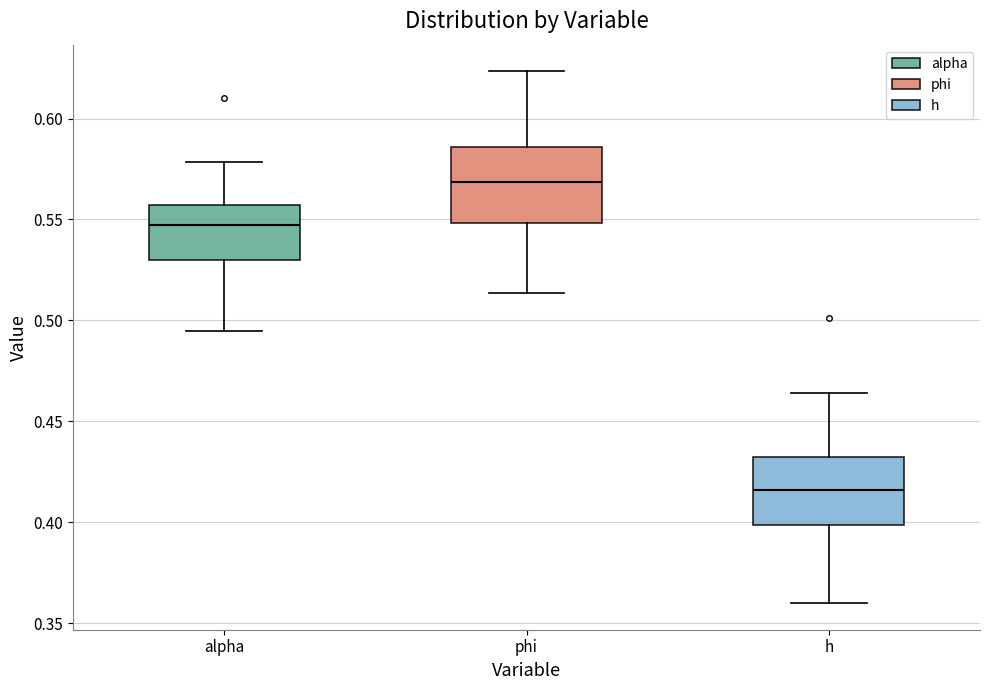

Reading left to right, transcribe this box plot: for each box, give where its median line is, the range the box spans, and where its two whiskers end, as read against the y-axis. The values are not printed on the chart, so give them approximately, as read against the axis.

alpha: median 0.545, box 0.530 to 0.555, whiskers 0.495 to 0.580
phi: median 0.570, box 0.550 to 0.585, whiskers 0.515 to 0.625
h: median 0.415, box 0.400 to 0.430, whiskers 0.360 to 0.465